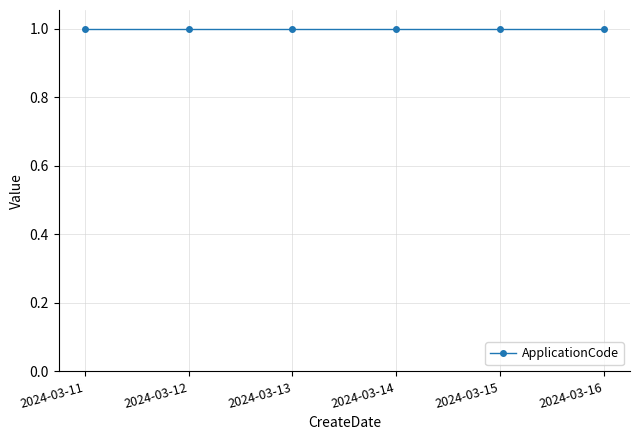

Which has a higher value, 2024-03-13 or 2024-03-12?

2024-03-13